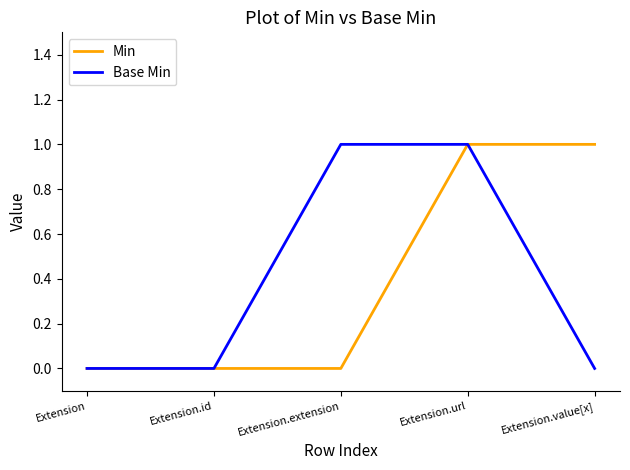

True or false: Base Min has more than 2 interior local peaks.

False